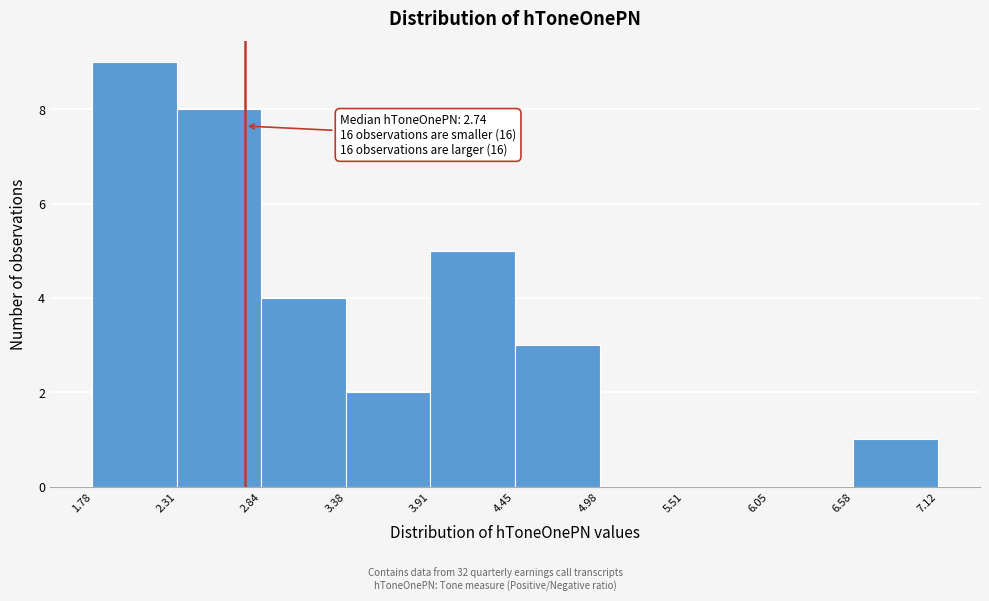

Which range on the x-axis has the tallest bar?

1.78 to 2.31